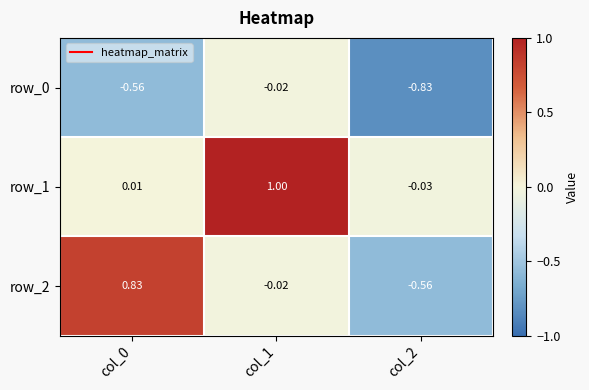

Is the value of row_2 at col_0 greater than the value of row_0 at col_2?

Yes